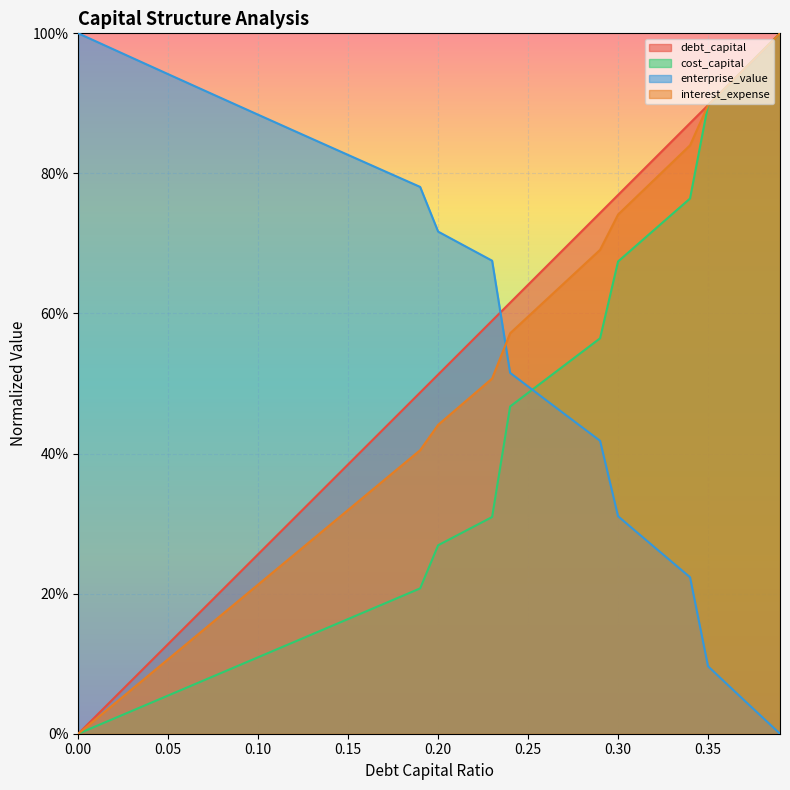

What position from the left is 0.29?

30